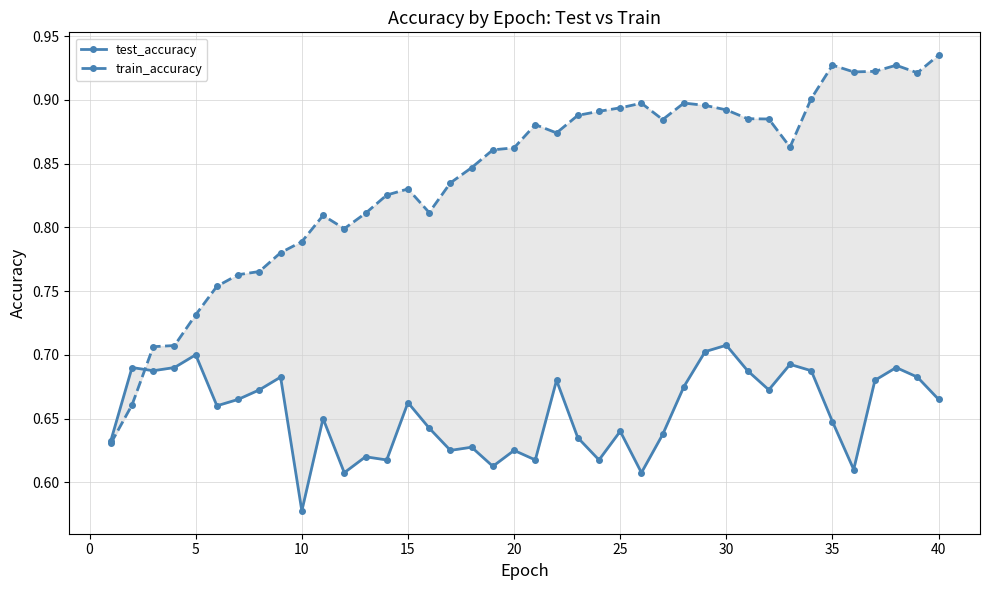

How many distinct data groups are displayed?

2